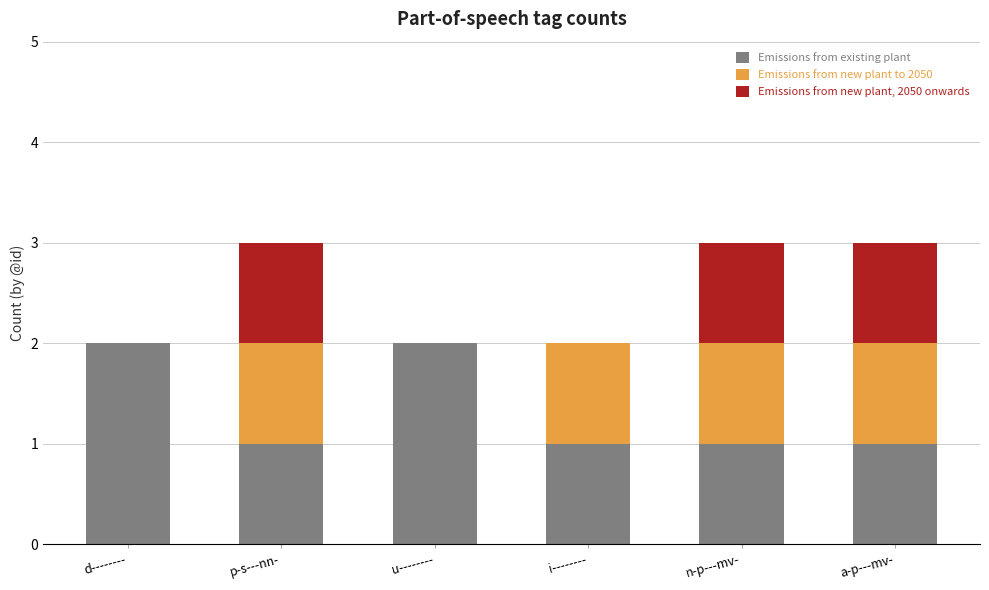

Count the number of data series in this chart.

3